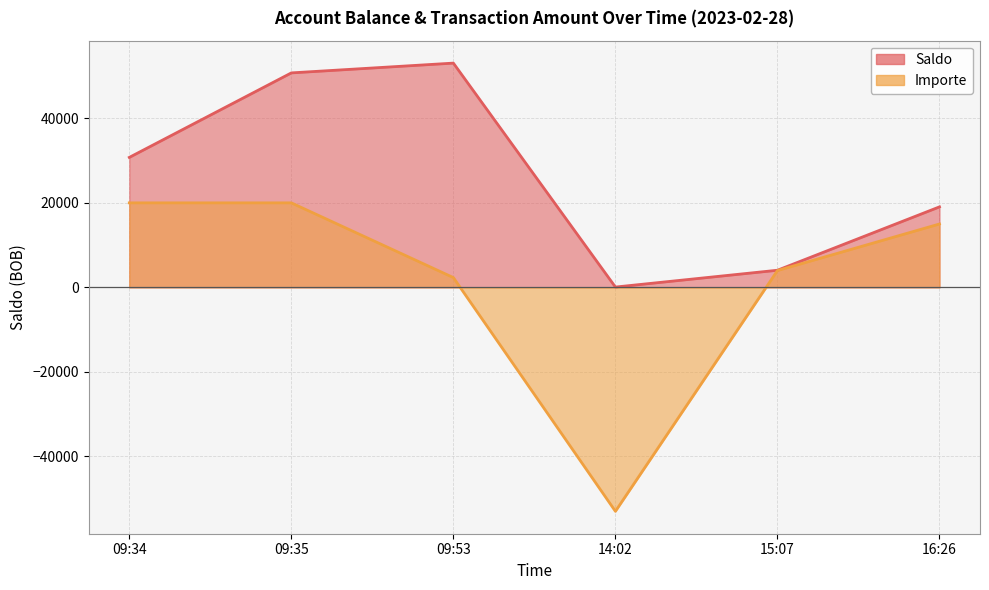

Reading left to right, transcribe all the data shown in this chart.

Saldo: 09:34=30759.0	09:35=50759.0	09:53=53074.9	14:02=74.9	15:07=4053.4	16:26=19053.4
Importe: 09:34=20000.0	09:35=20000.0	09:53=2315.9	14:02=-53000.0	15:07=3978.5	16:26=15000.0